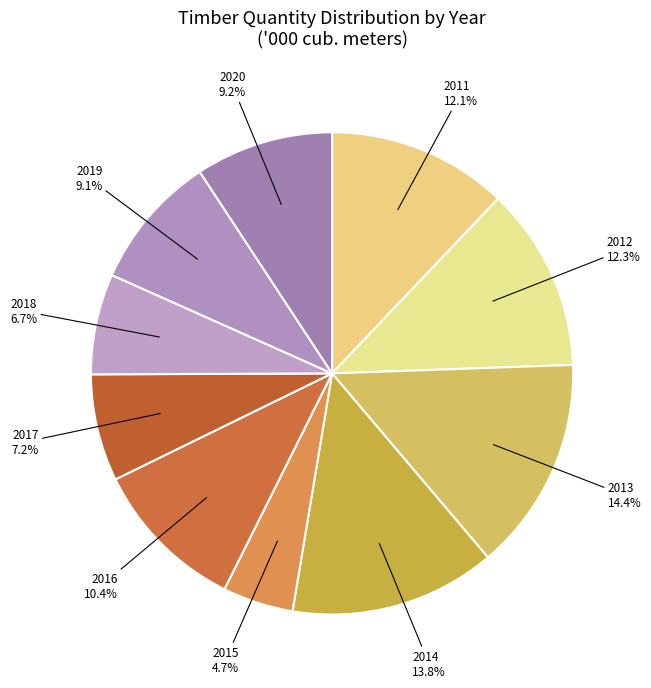

The 2014 slice represents 14% of the pie. True or false?

True